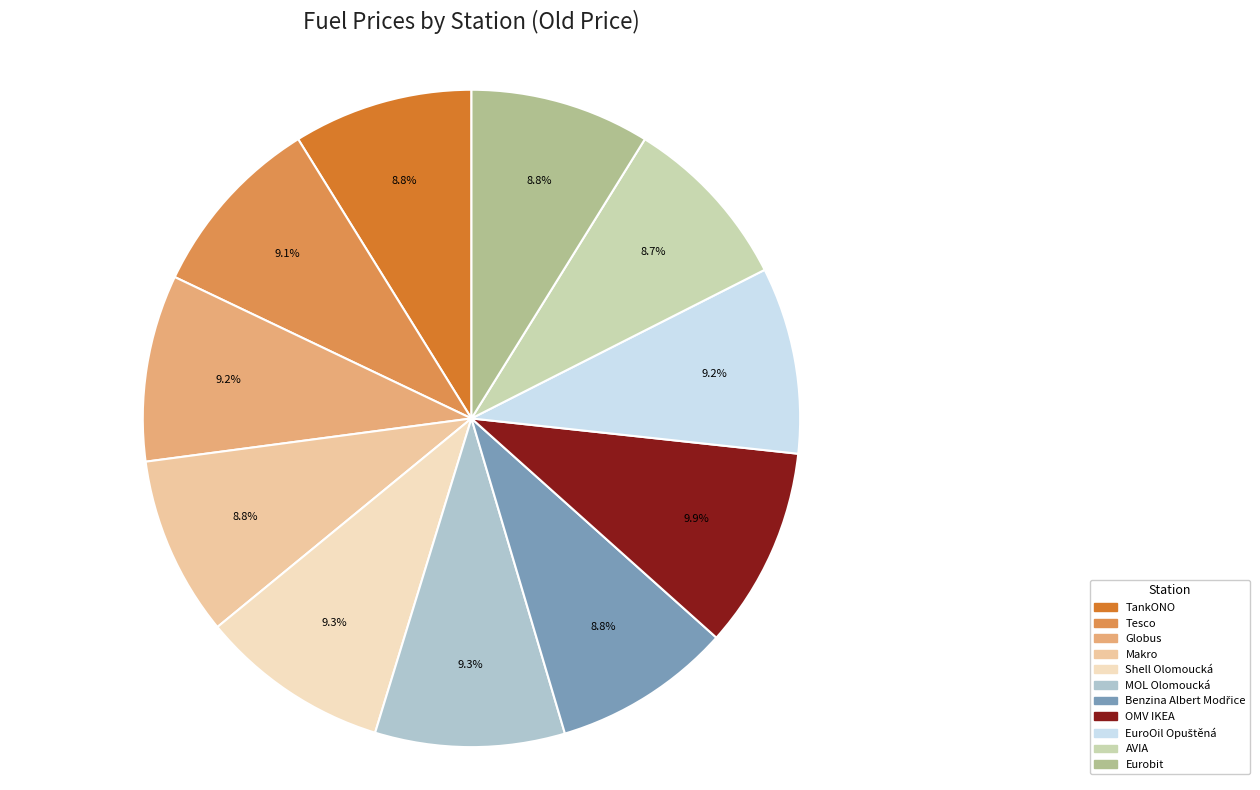

How many segments does this pie chart have?

11